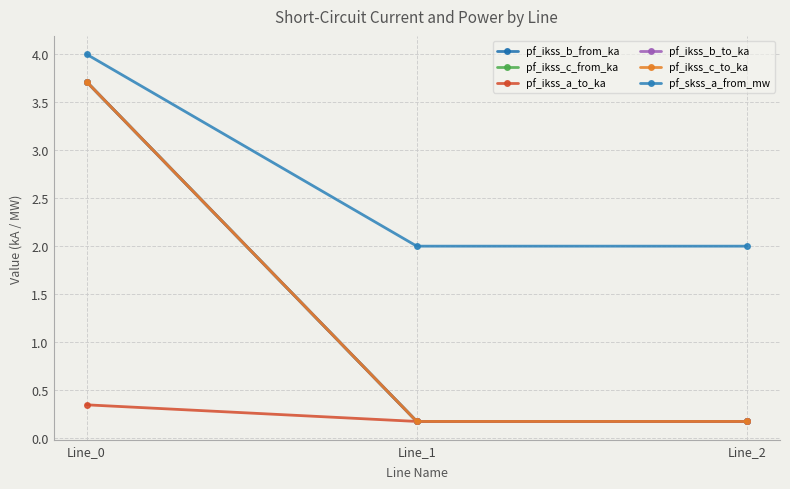

Reading left to right, extract all data points from this chart.

pf_ikss_b_from_ka: Line_0=3.7	Line_1=0.2	Line_2=0.2
pf_ikss_c_from_ka: Line_0=3.7	Line_1=0.2	Line_2=0.2
pf_ikss_a_to_ka: Line_0=0.3	Line_1=0.2	Line_2=0.2
pf_ikss_b_to_ka: Line_0=3.7	Line_1=0.2	Line_2=0.2
pf_ikss_c_to_ka: Line_0=3.7	Line_1=0.2	Line_2=0.2
pf_skss_a_from_mw: Line_0=4.0	Line_1=2.0	Line_2=2.0